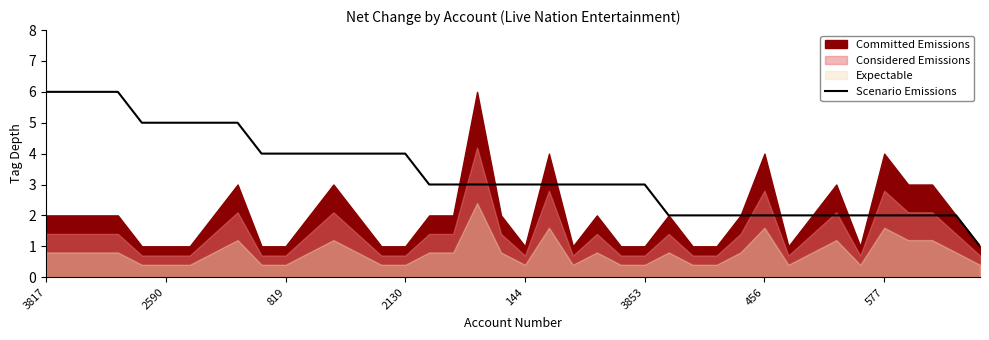

What is the difference between the second highest and minimum values?

5